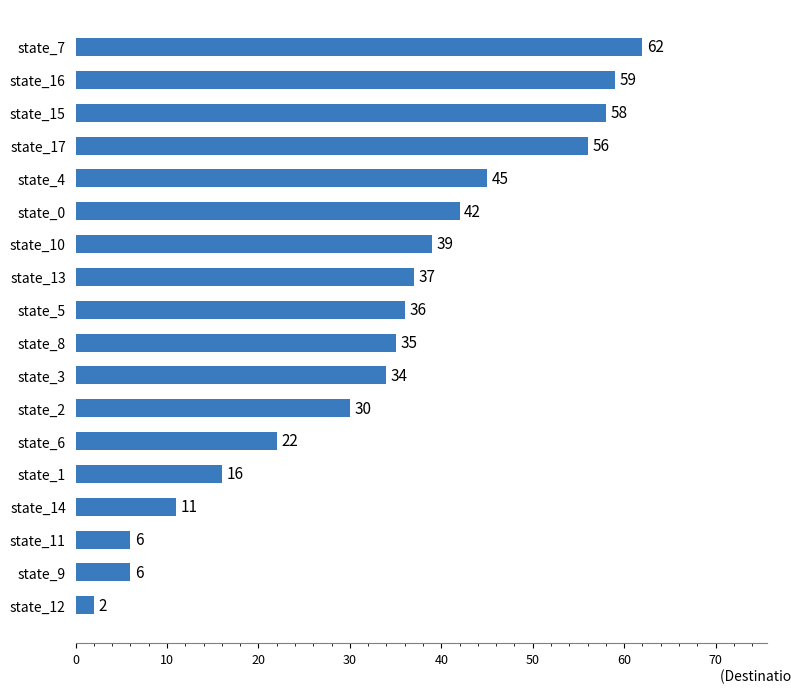

At which label is the value closest to 32?

state_2